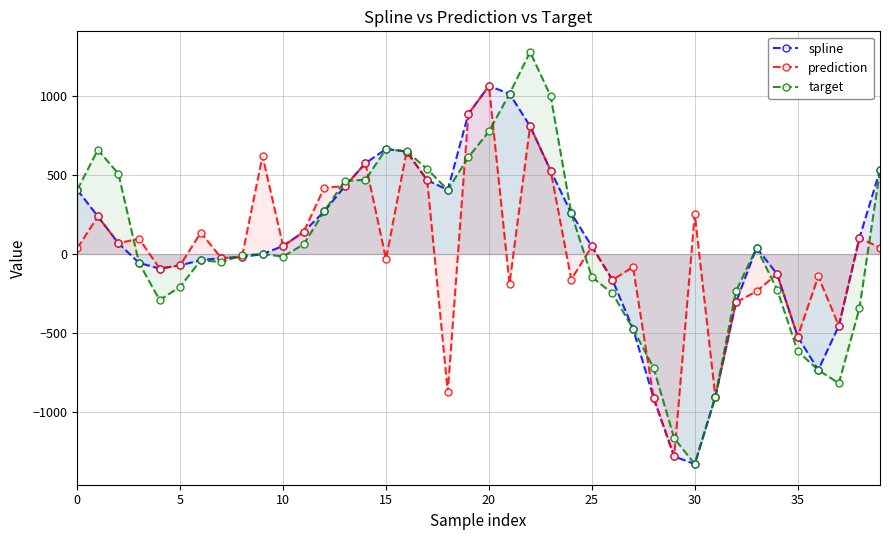

Which series has the largest range (max minus min)?

target